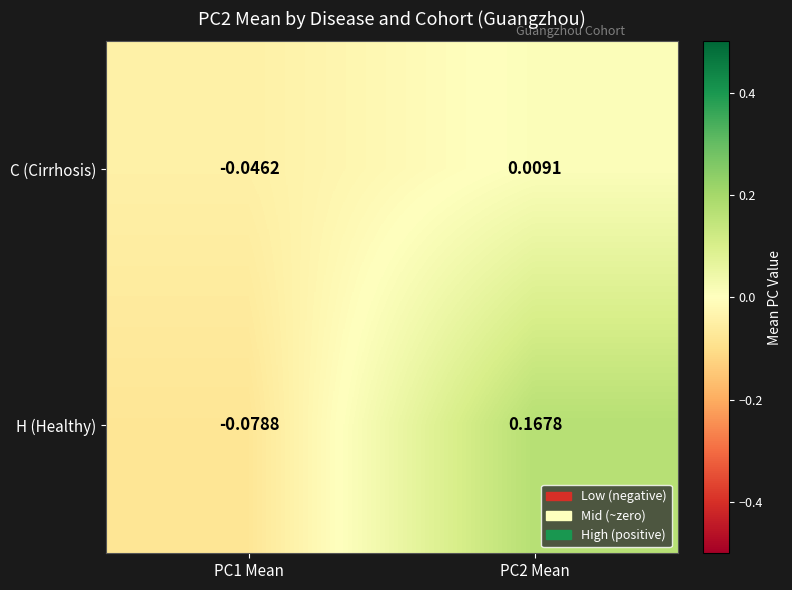

How many categories are shown in the chart?

2